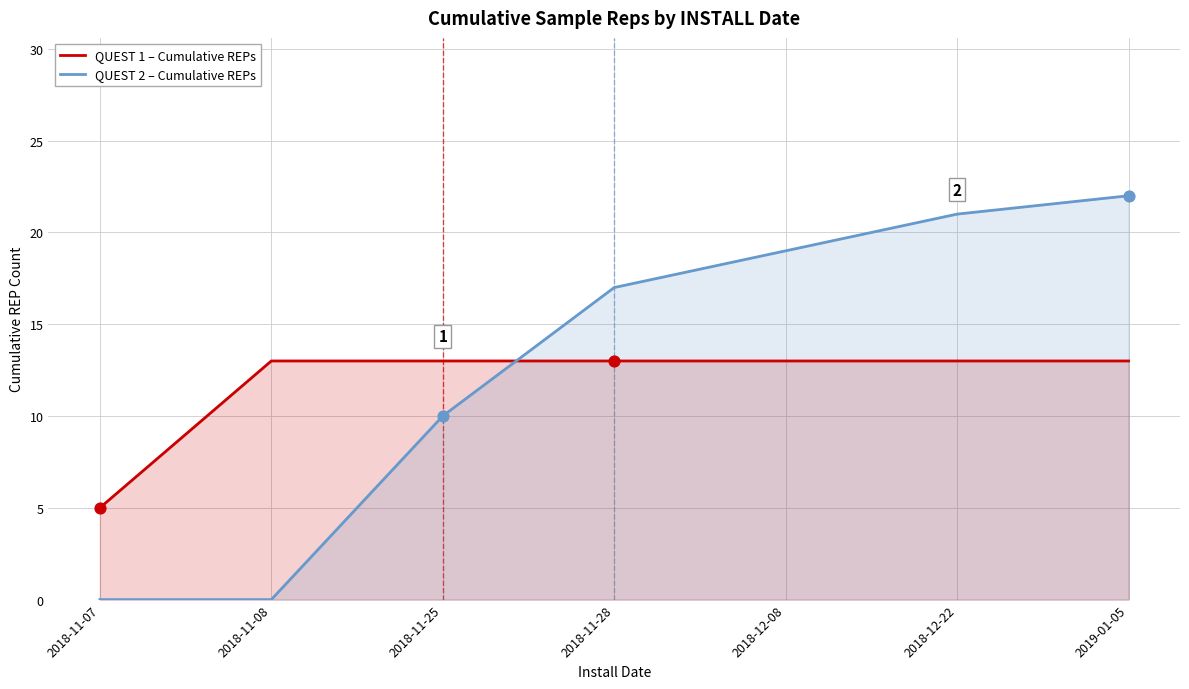

Which series reaches the maximum Y coordinate?

QUEST 2 – Cumulative REPs